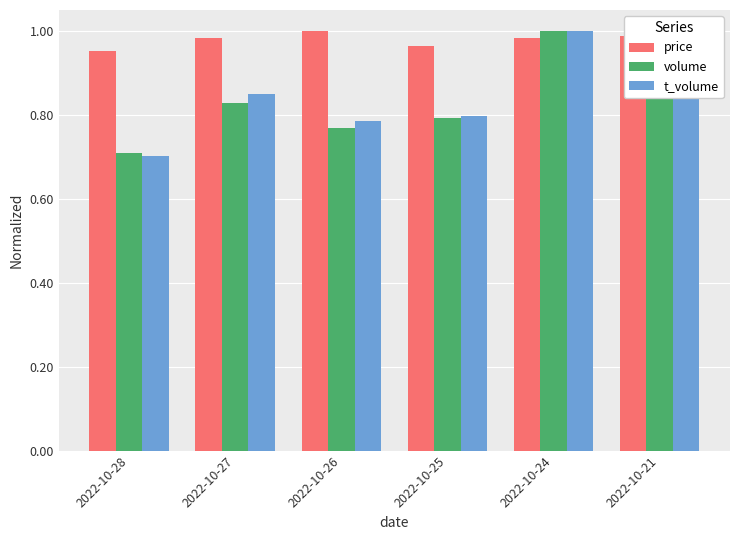

What is the sum of the price values at 2022-10-25 and 2022-10-21?

2.0